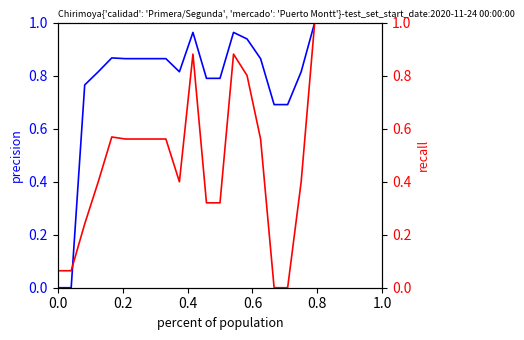

How many series are shown in this chart?

2